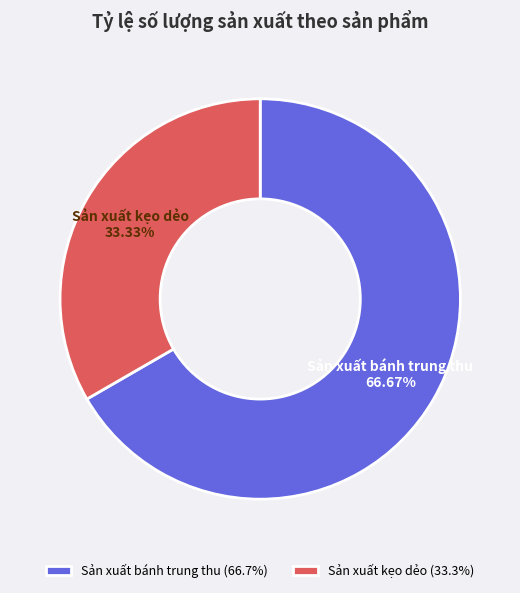

Which category has the smallest portion of the pie?

Sản xuất kẹo dẻo